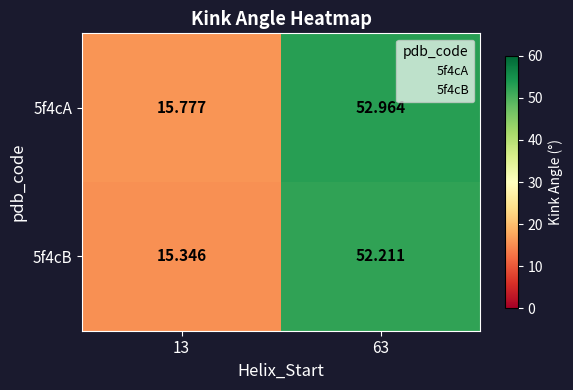

What is the total value across all series at 63?

105.2